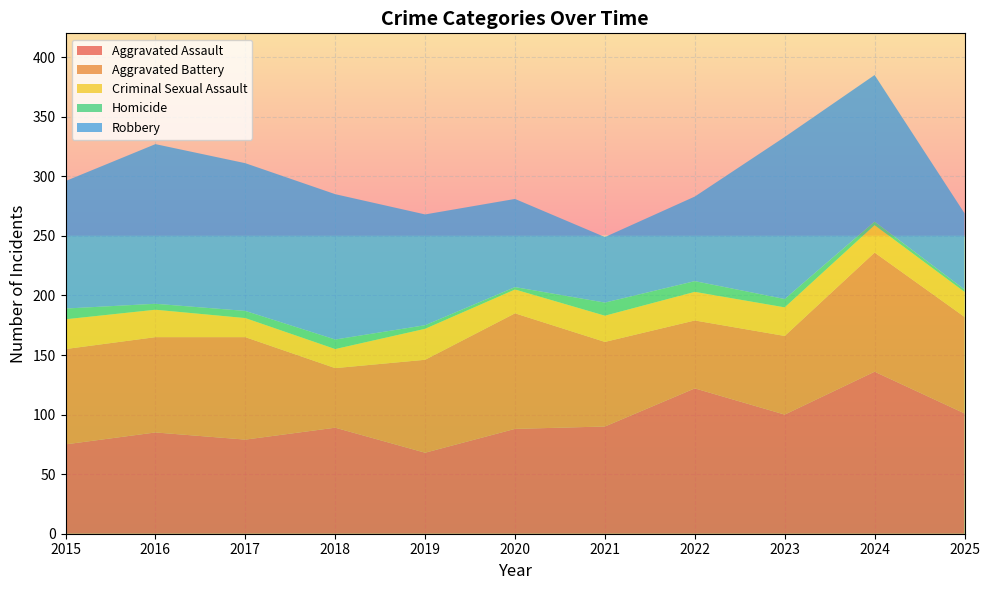

Reading right to left, extract all data points from this chart.

Aggravated Assault: 101	136	100	122	90	88	68	89	79	85	75
Aggravated Battery: 81	100	66	57	71	97	78	50	86	80	80
Criminal Sexual Assault: 21	23	24	24	22	20	26	16	16	23	25
Homicide: 2	3	7	9	11	2	3	8	6	5	9
Robbery: 64	123	136	71	55	74	93	122	124	134	107